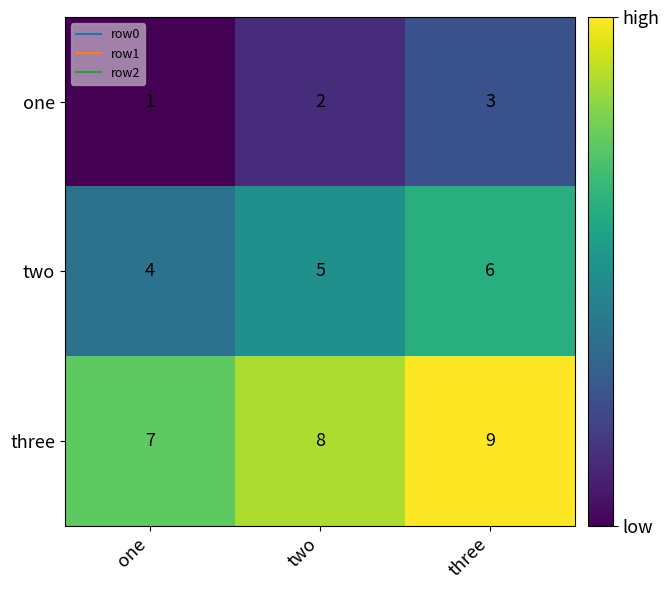

The one series shows 1 at two. True or false?

False